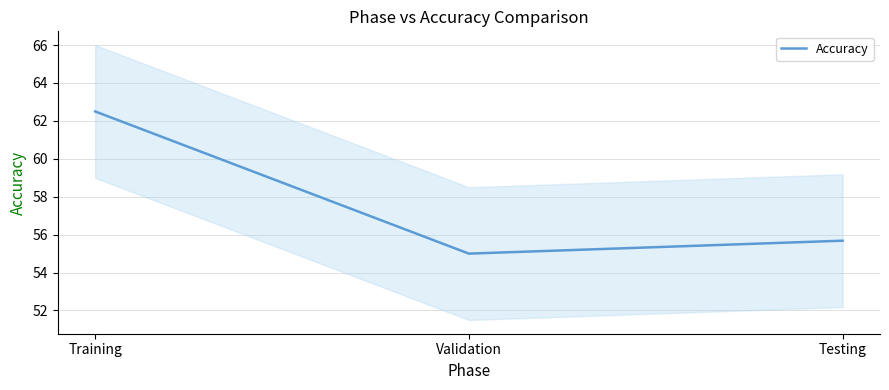

How many lines are shown in the chart?

1